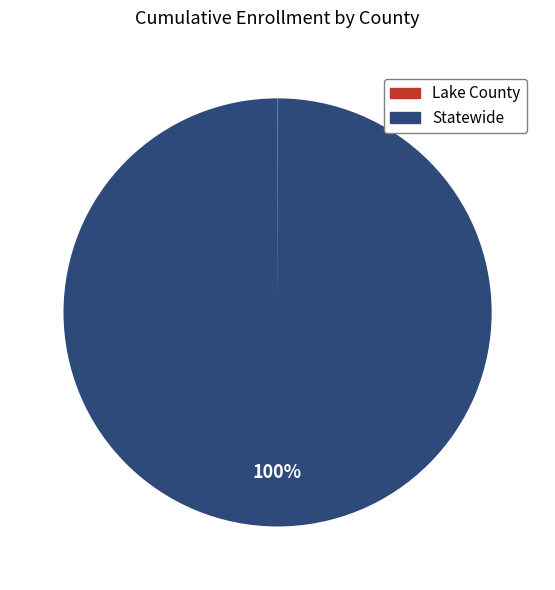

Is there a majority slice in this chart?

Yes